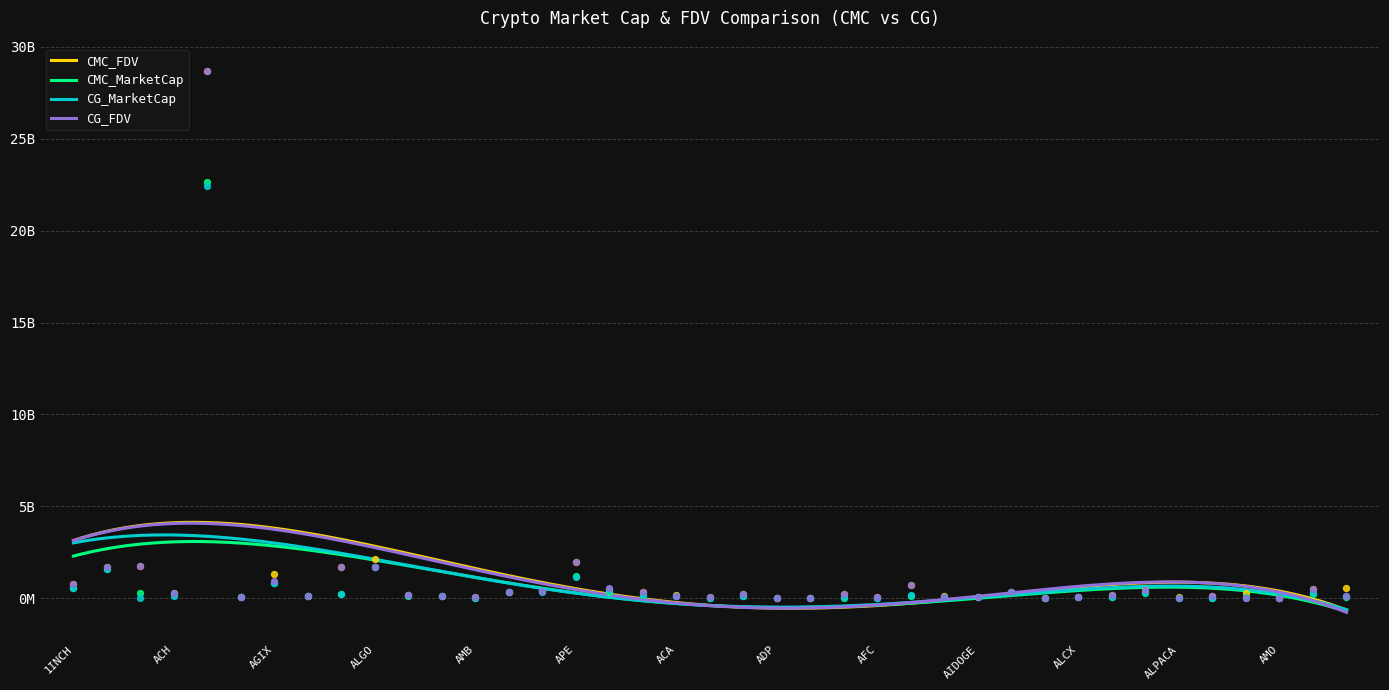

At how many categories does at least one series exceed 4?

1